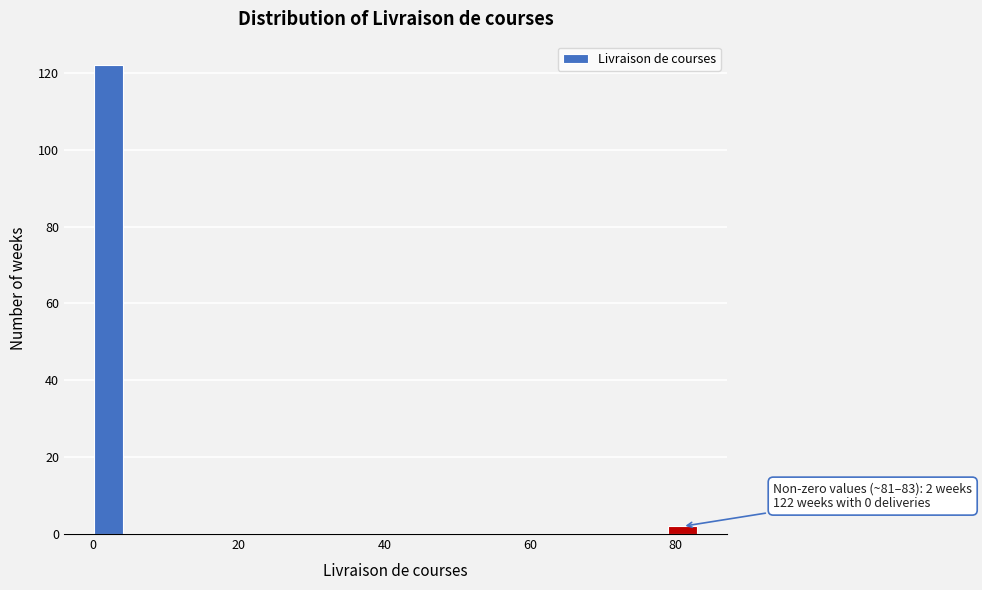

Around what value on the x-axis is the tallest bar? Give the approximate position of its centre, as read against the axis.

2